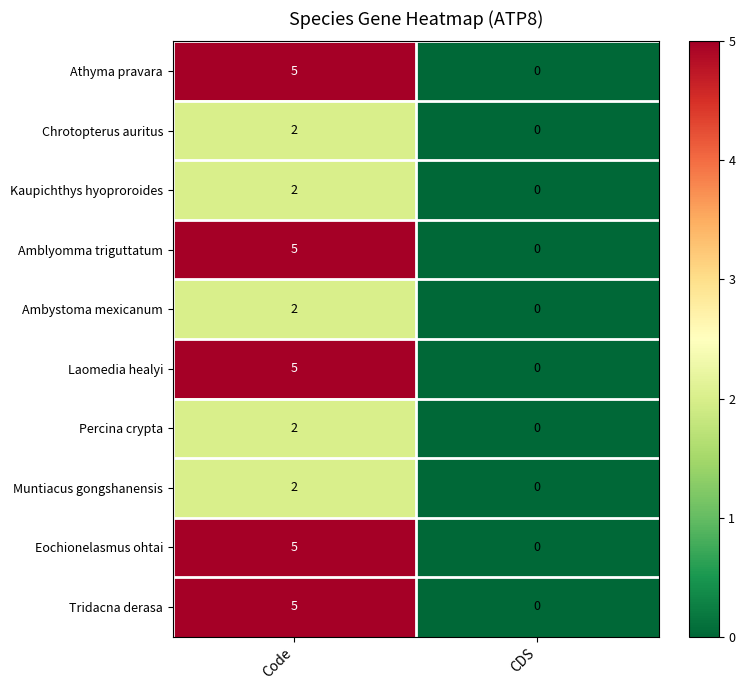

True or false: Laomedia healyi has a value of -3 at CDS.

False